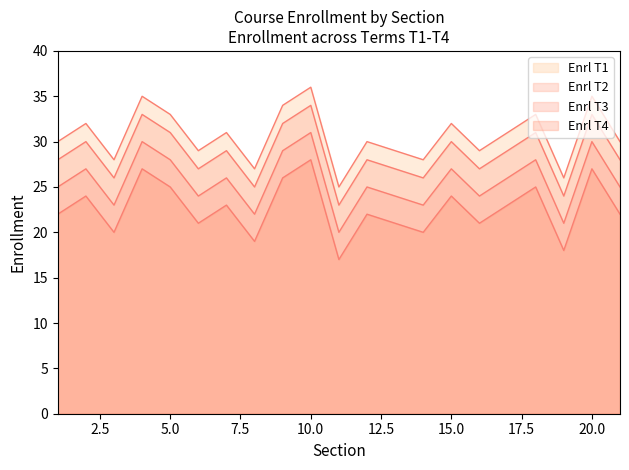

How many lines are shown in the chart?

4